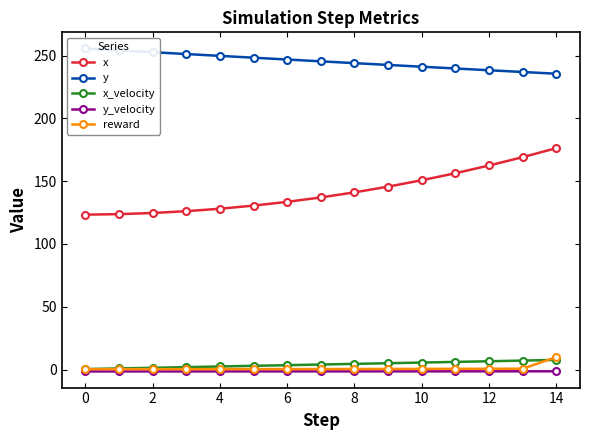

The x_velocity series shows 6.6 at 12. True or false?

True